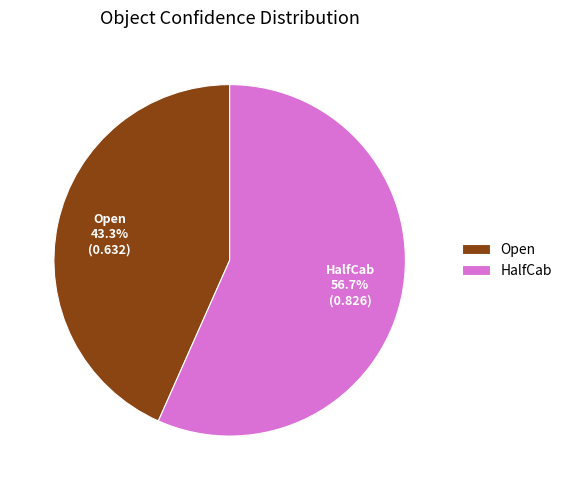

Which slice is the smallest?

Open